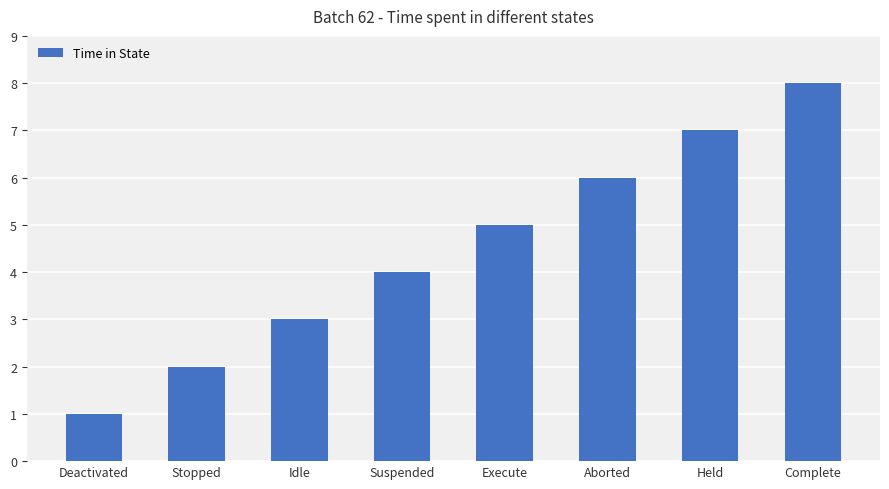

What value does the data have at Held?

7